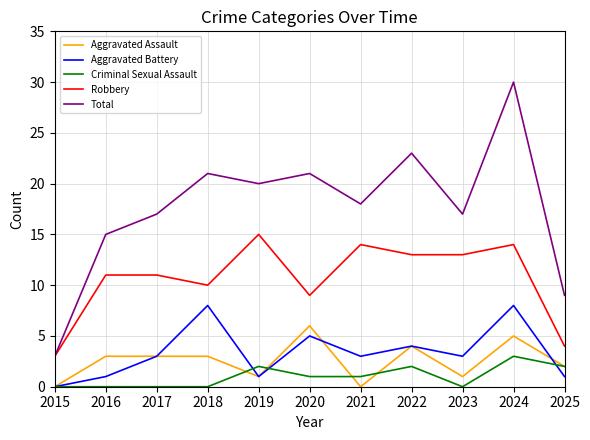

What value does the Criminal Sexual Assault series have at 2025?

2